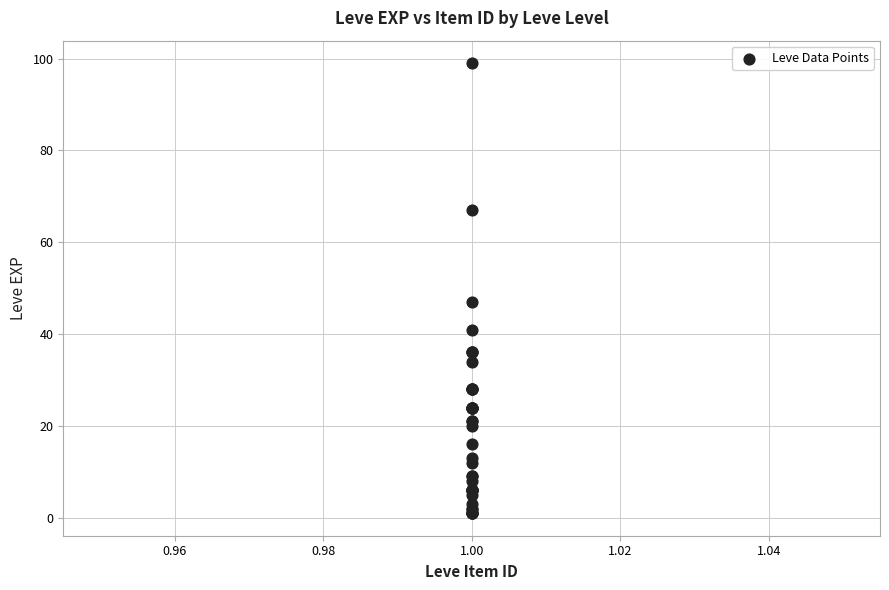

What Y value in the scatter plot is closest to 50?

47